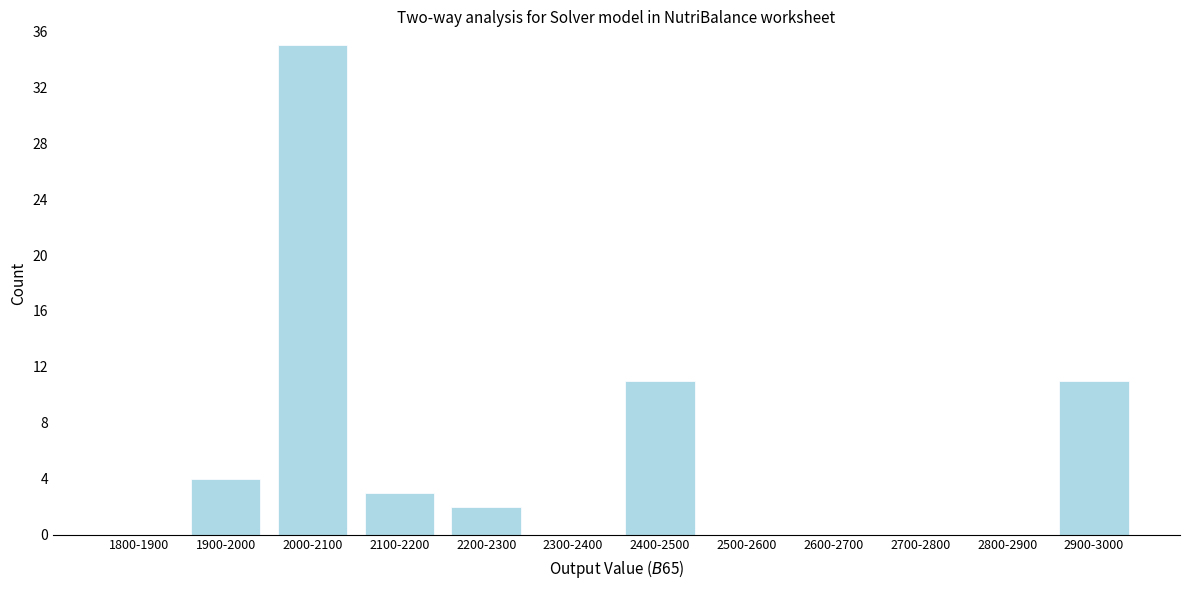

Reading left to right, transcribe all the data shown in this chart.

1800-1900=0	1900-2000=4	2000-2100=35	2100-2200=3	2200-2300=2	2300-2400=0	2400-2500=11	2500-2600=0	2600-2700=0	2700-2800=0	2800-2900=0	2900-3000=11